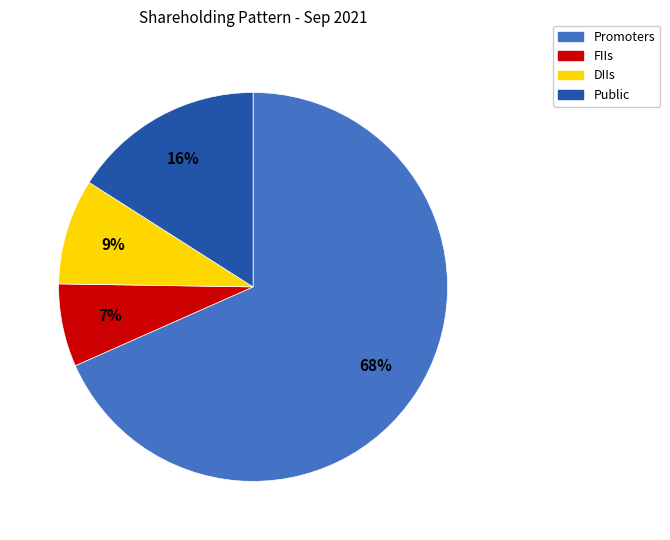

To the nearest percent, what percentage of the pie is Promoters?

68%